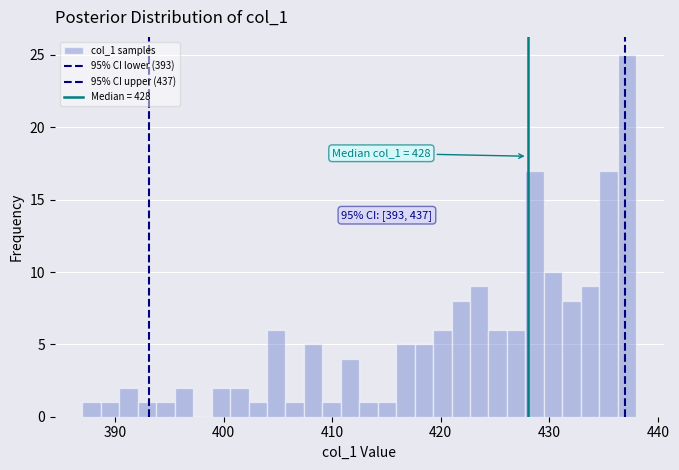

Read against the x-axis, roughly where is the centre of the tallest bar?

437